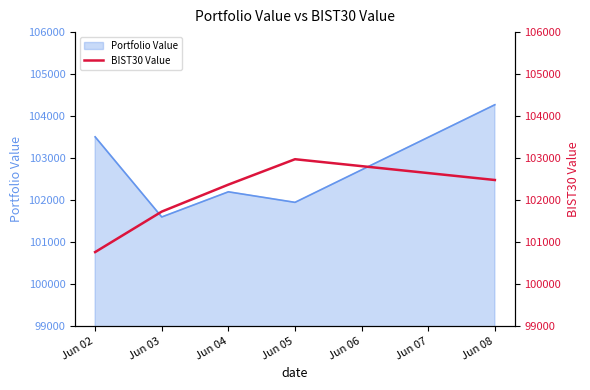

Rank the categories by Portfolio Value value from highest to lowest.

Jun 08, Jun 02, Jun 04, Jun 05, Jun 03